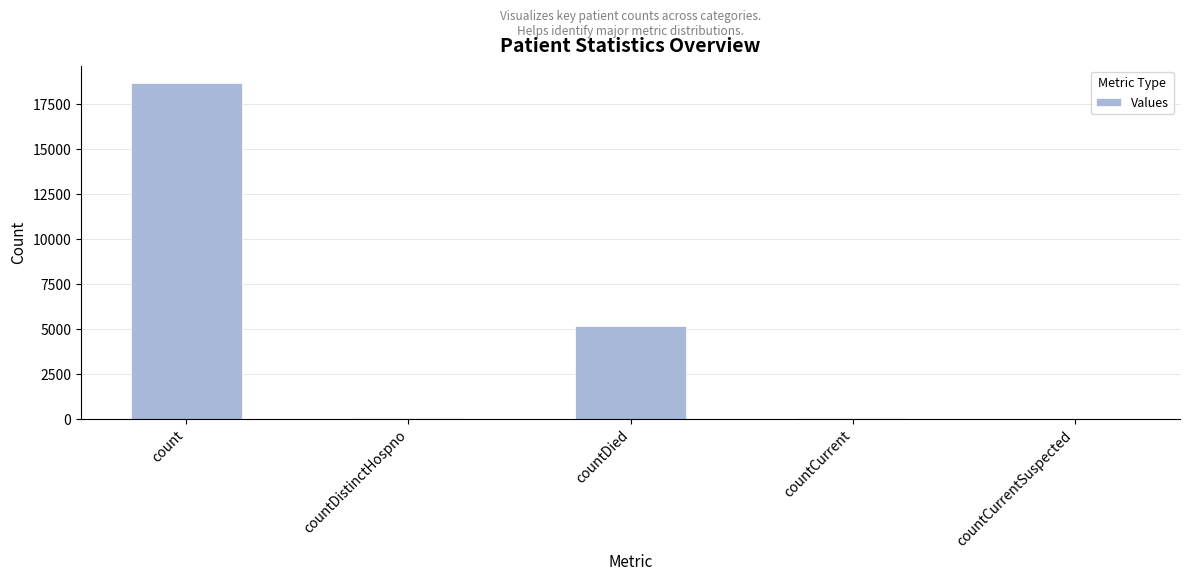

At which category does the chart reach its peak across all series?

count